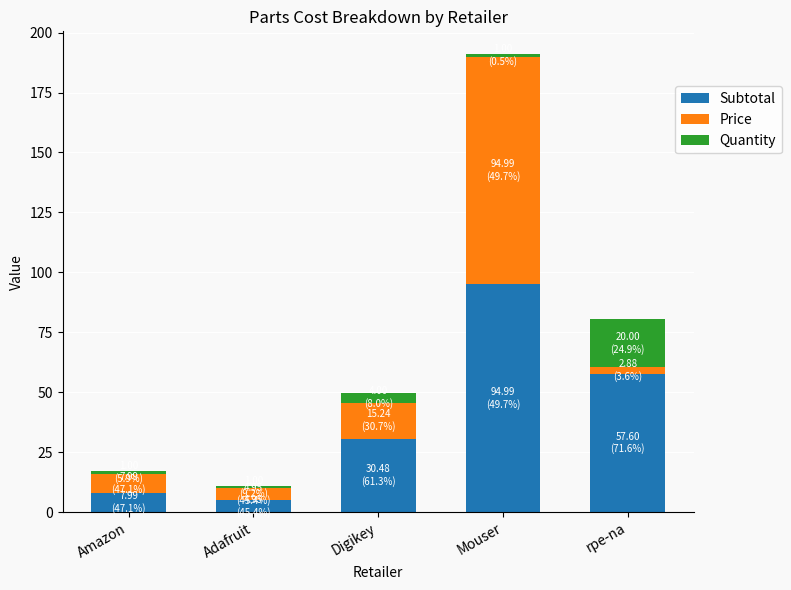

The Subtotal series shows 57.6 at rpe-na. True or false?

True